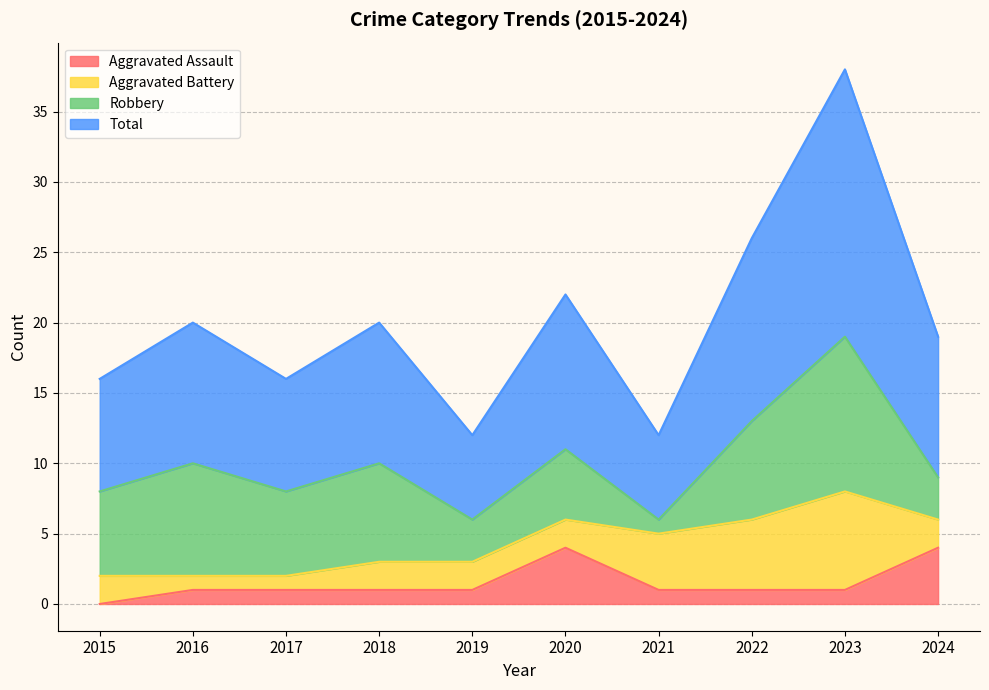

True or false: Total has a value of 12 at 2021.

True